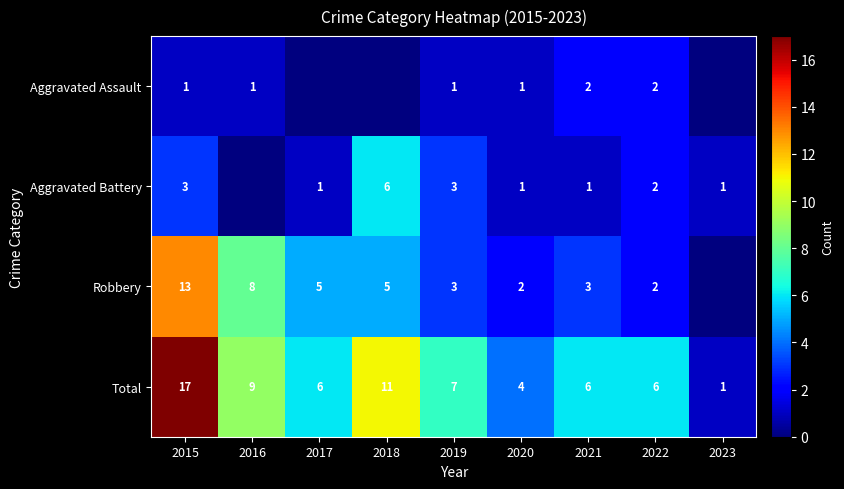

True or false: Aggravated Assault has a value of 1 at 2022.

False